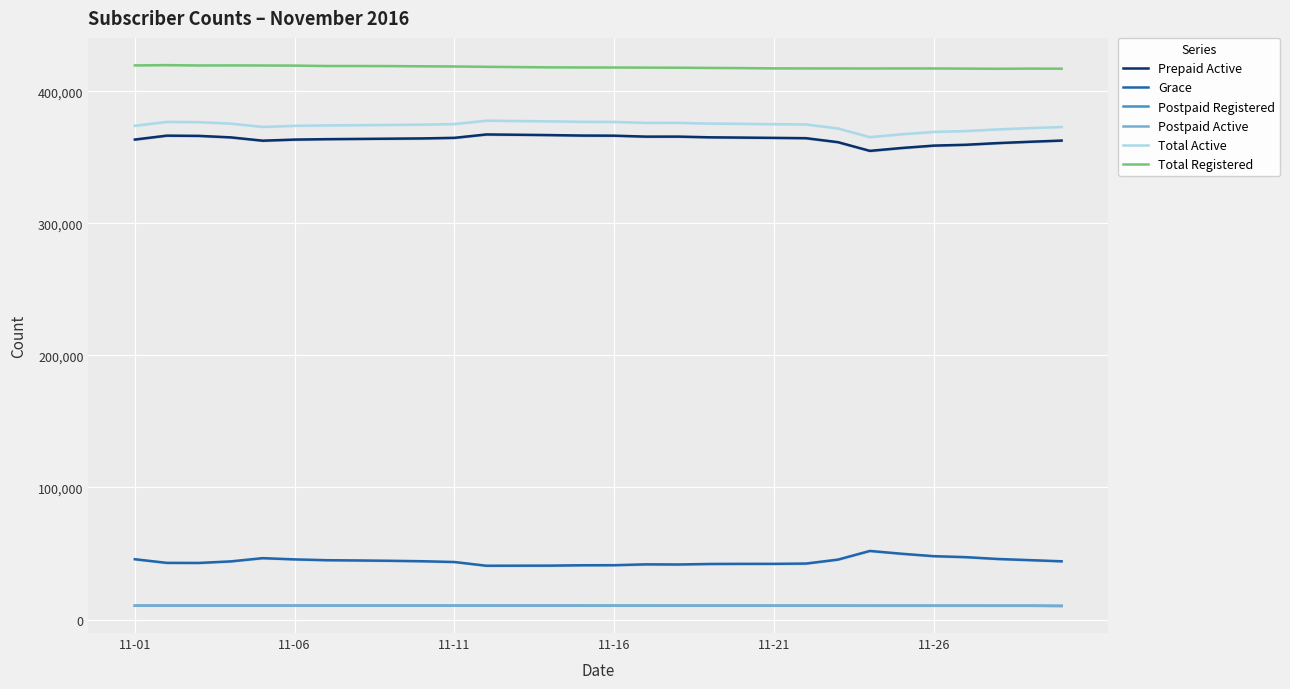

Where is Prepaid Active nearest to the value 361008?

27